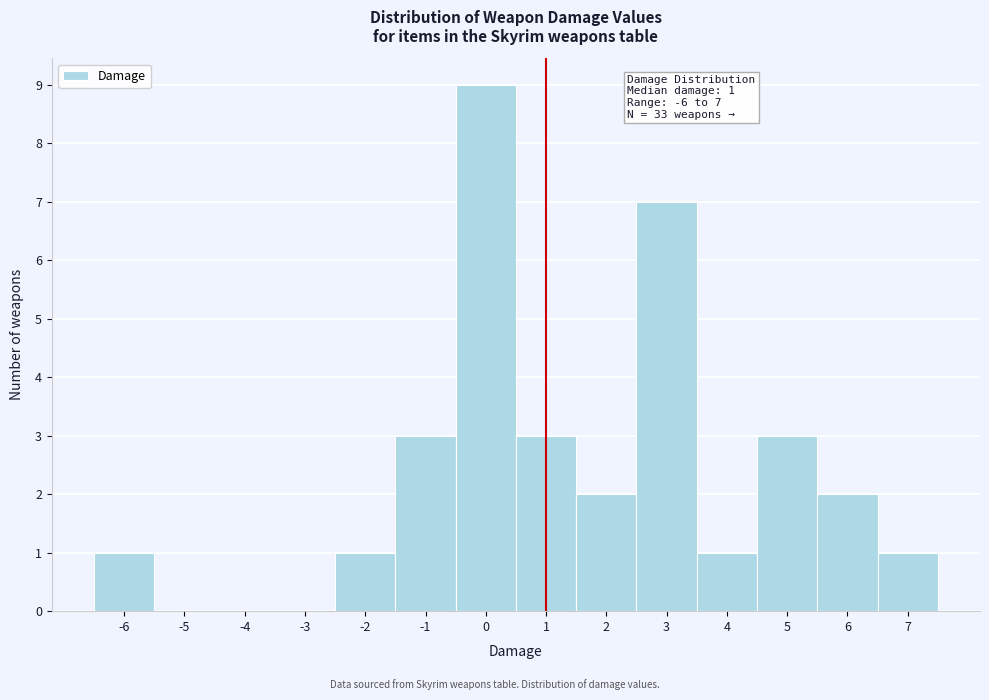

Which range on the x-axis has the tallest bar?

-0.5 to 0.5